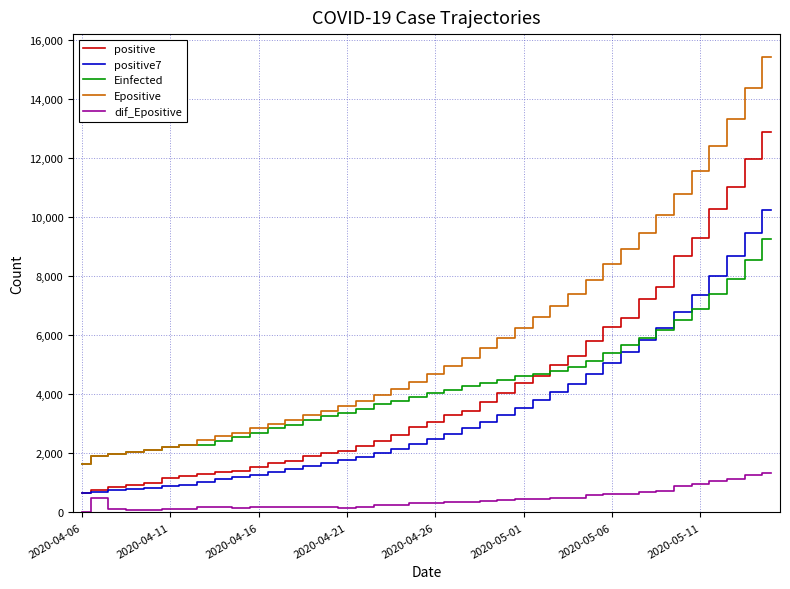

Which series has the largest range (max minus min)?

Epositive